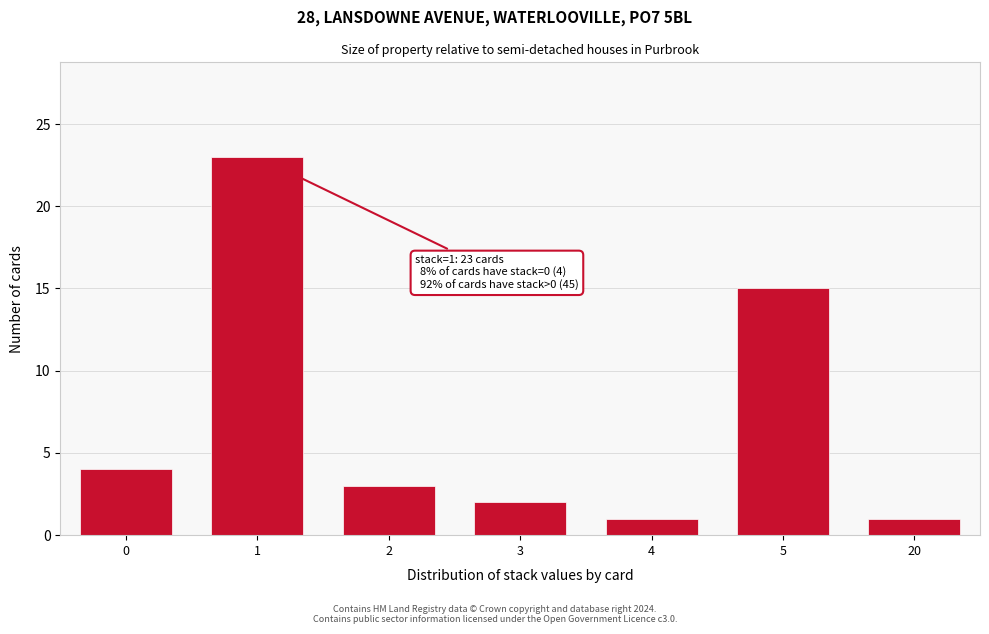

Reading left to right, list all the values displayed in this chart.

4	23	3	2	1	15	1